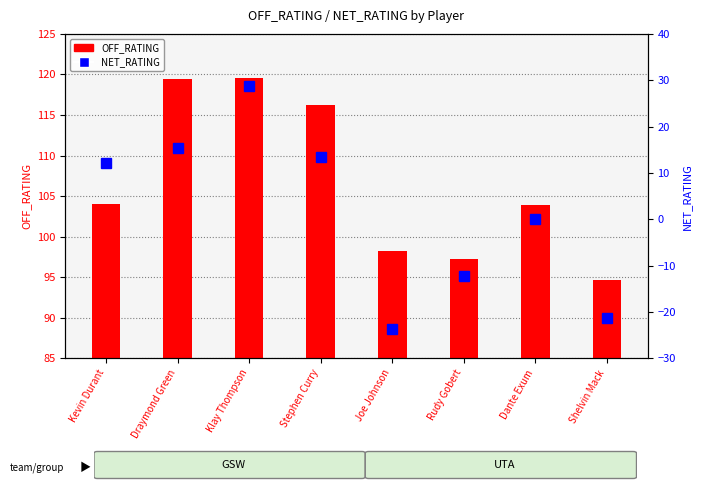

Which category has the highest value in the NET_RATING series?

Klay Thompson